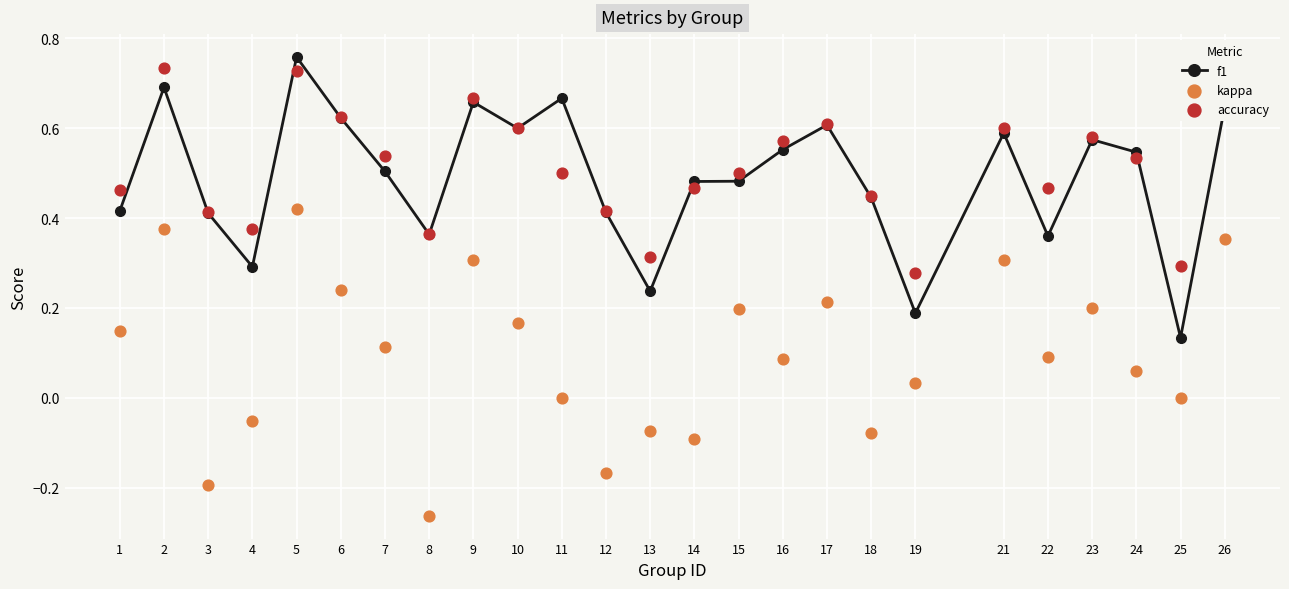

At which category is the sum across all series the highest?

5